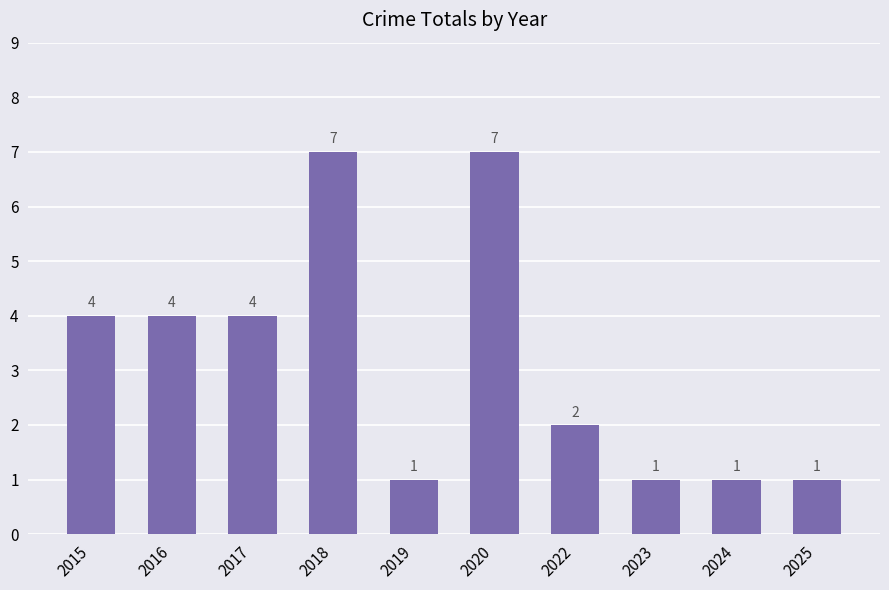

How many data points are less than 4?

5